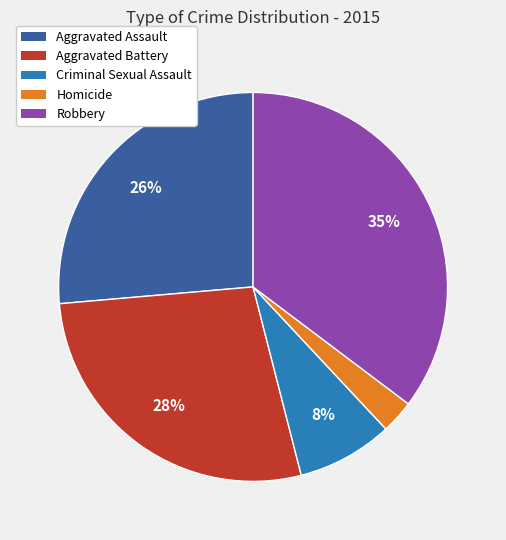

Does Criminal Sexual Assault represent more than half of the total?

No